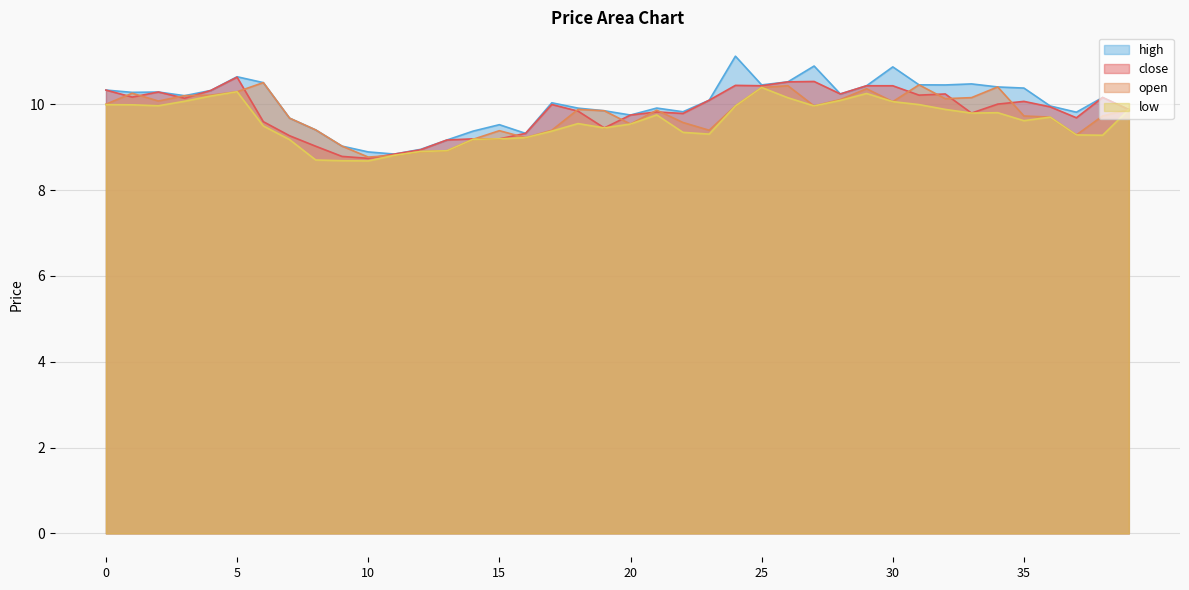

At how many categories does at least one series exceed 9?

37